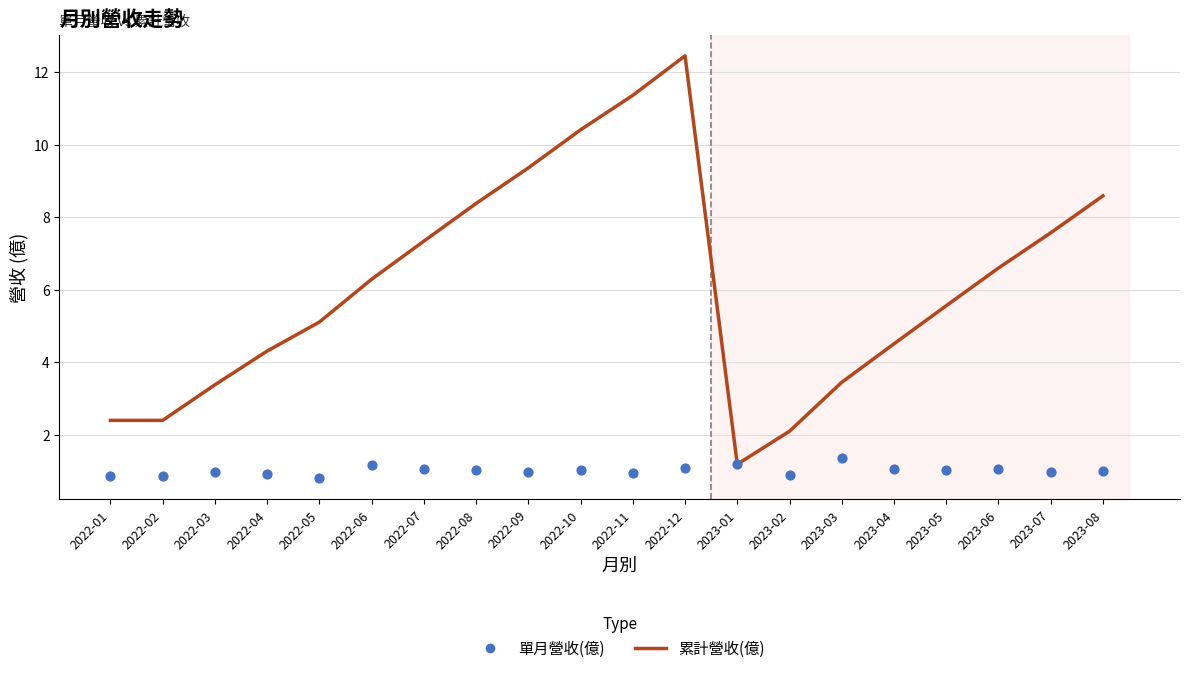

At how many categories does at least one series exceed 6?

10